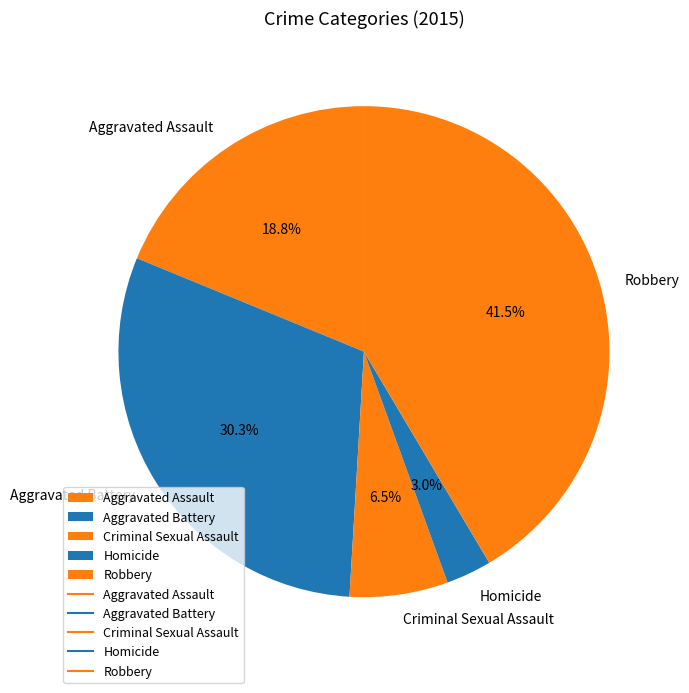

Count the number of slices in the pie.

5